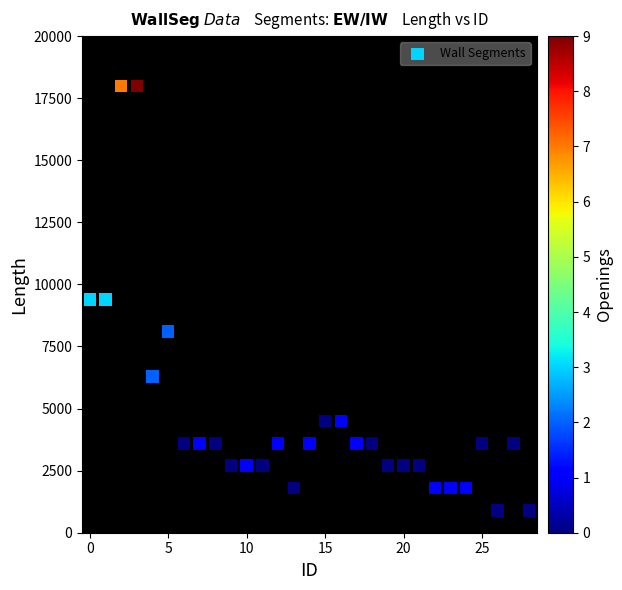

What is the range of Y values (max minus min)?

17100